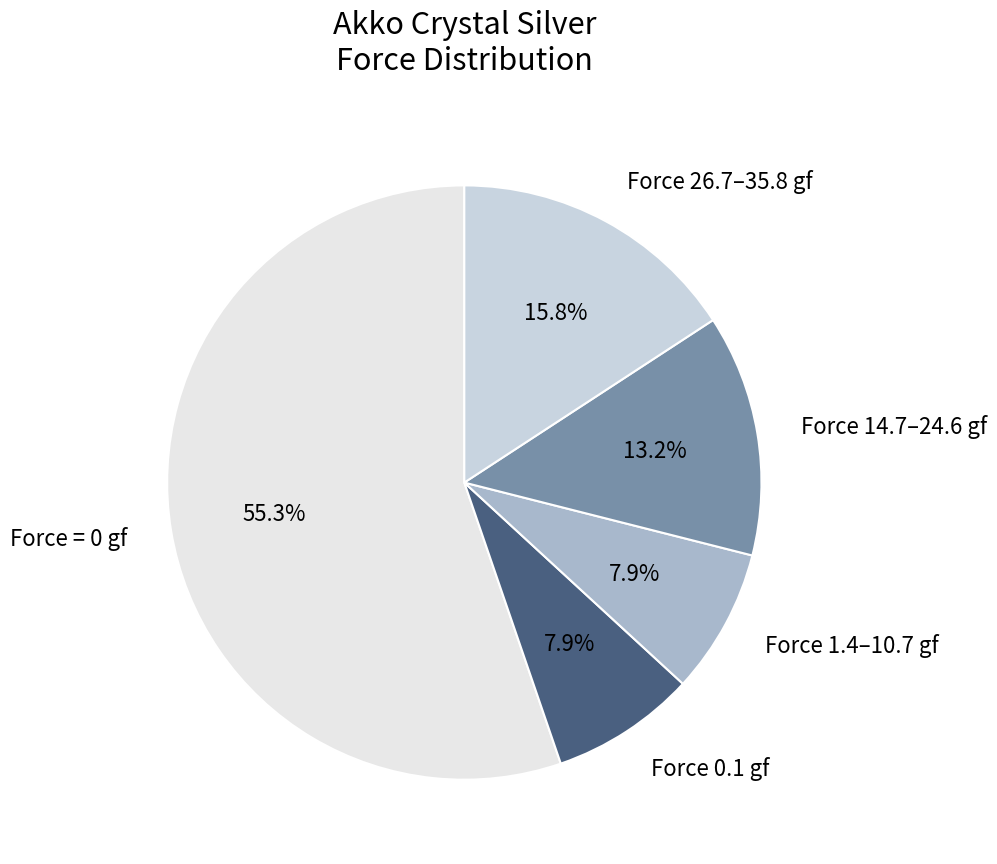

How many segments does this pie chart have?

5